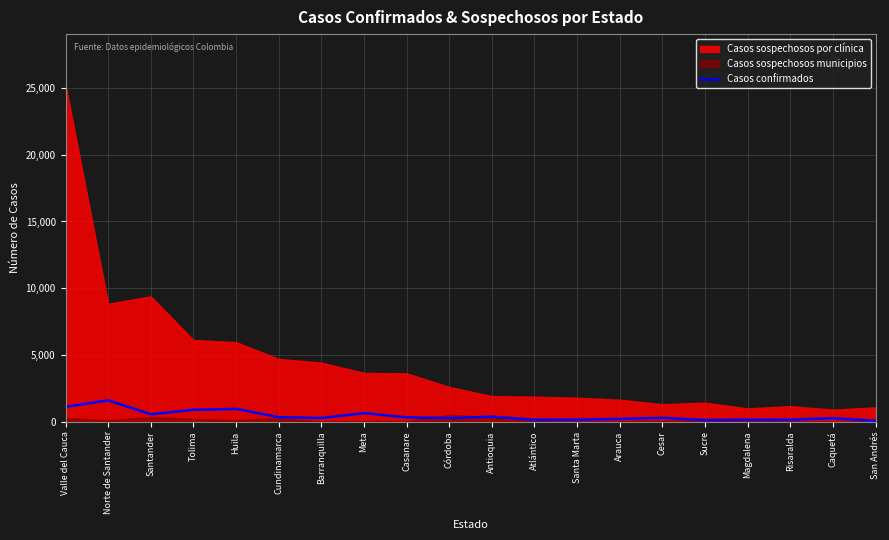

Does the chart display data point markers on the line(s)?

No